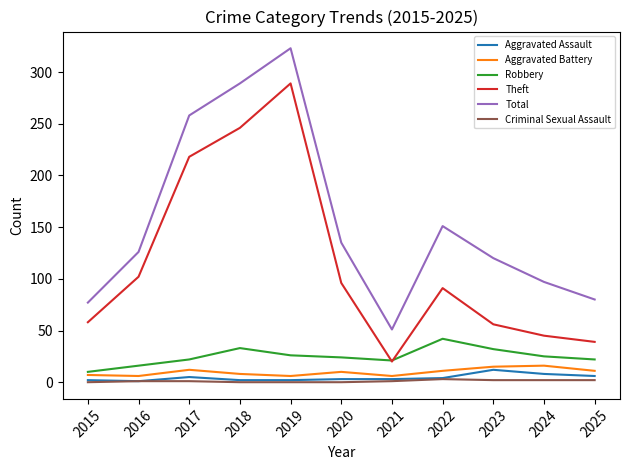

Which series changed the most between 2016 and 2024?

Theft